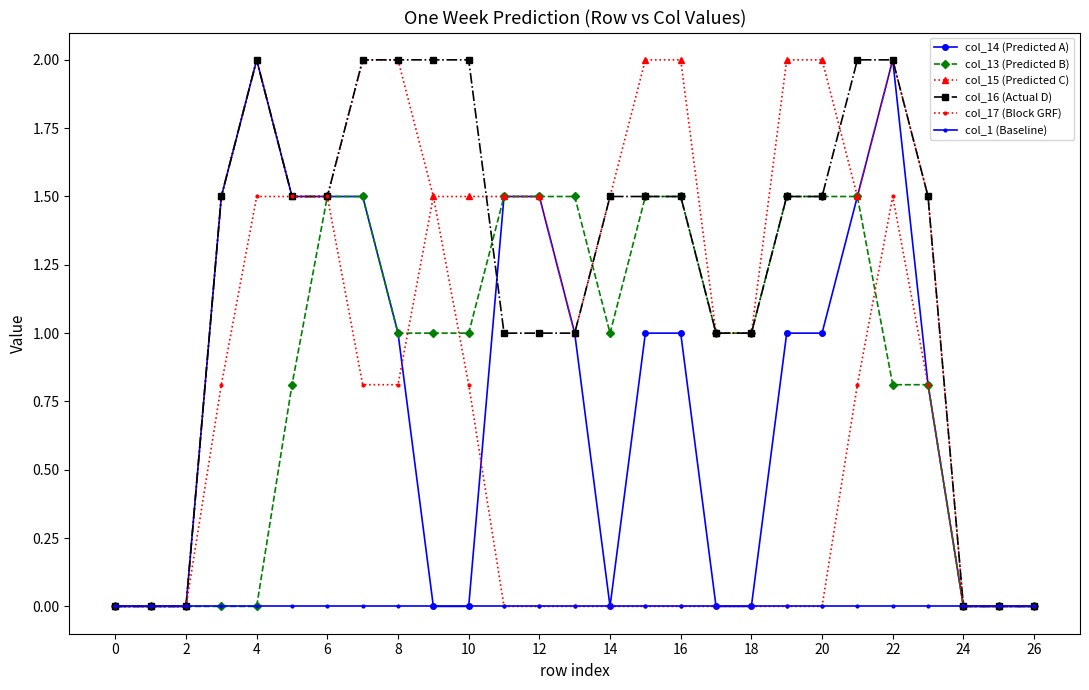

What is the value of the col_16 (Actual D) point at the 21st from the left?

1.5